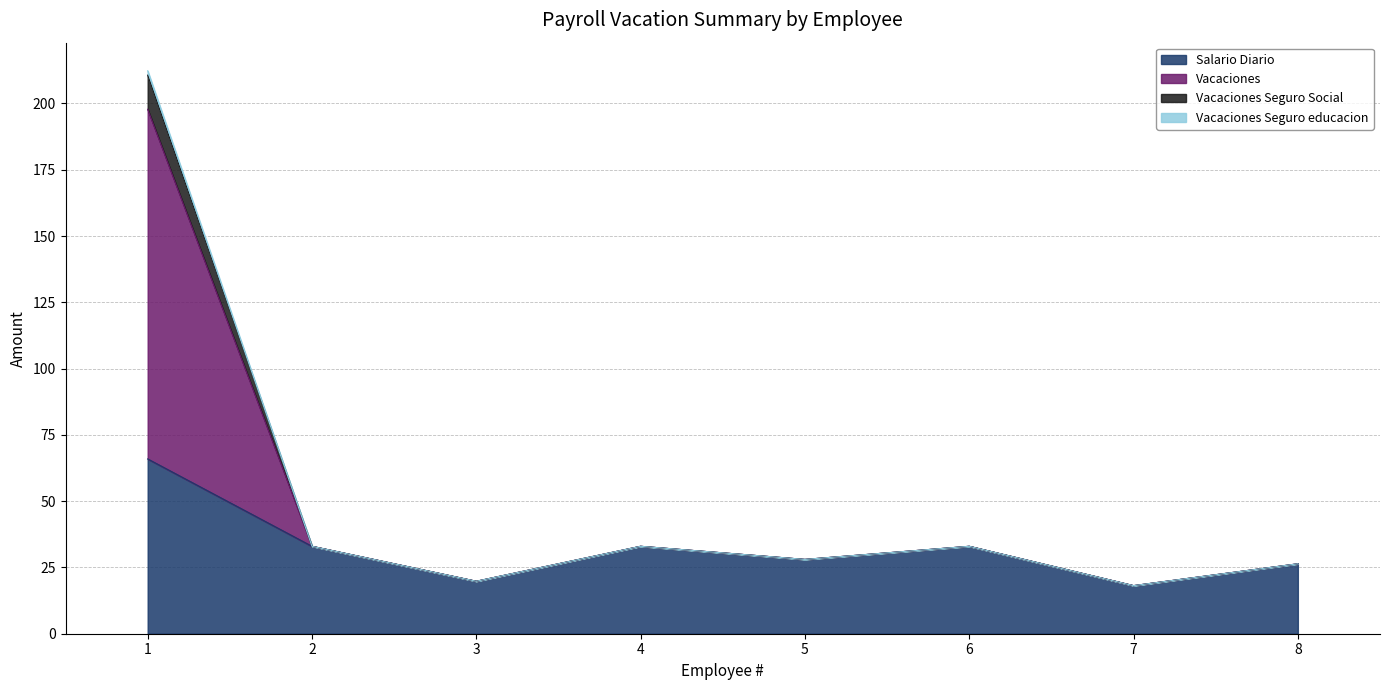

Rank the categories by Vacaciones value from lowest to highest.

7, 3, 8, 5, 2, 4, 6, 1